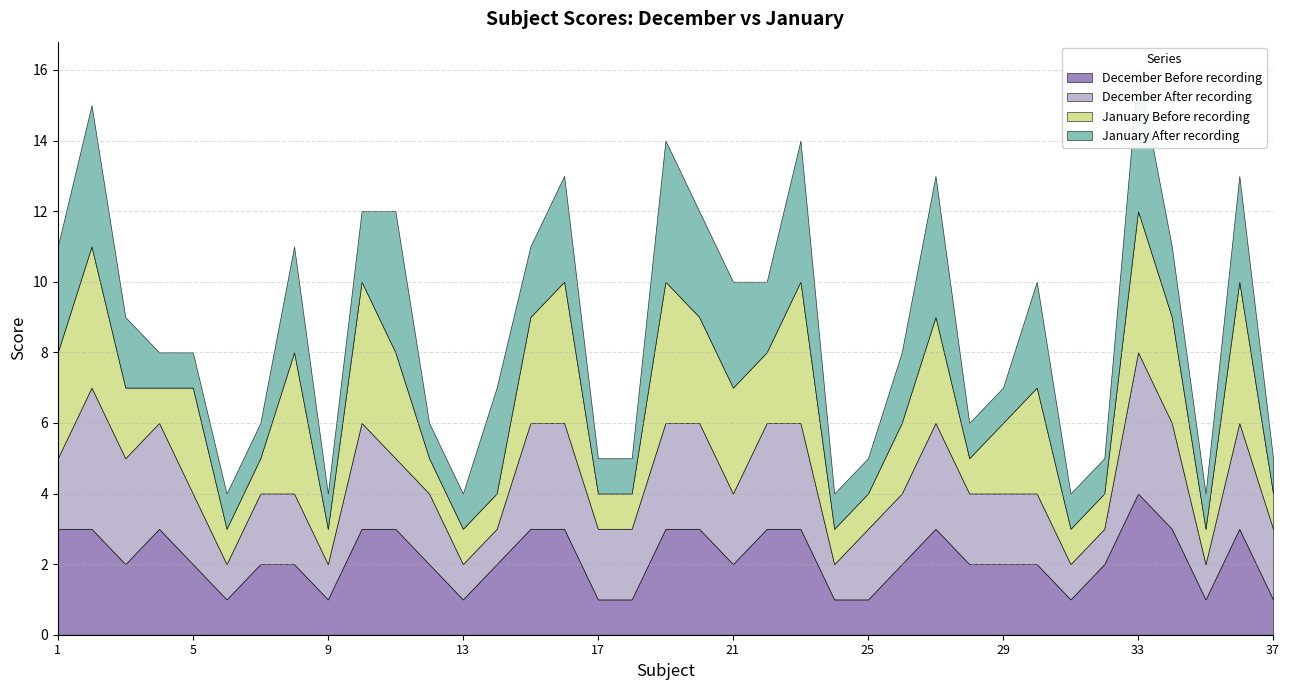

How many interior local peaks does the January After recording series have?

11